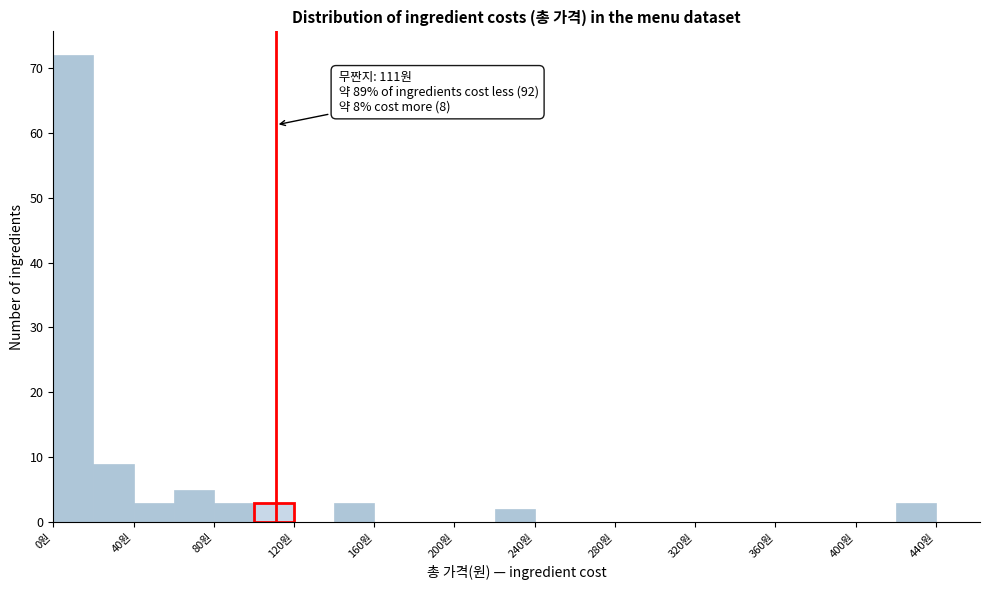

Over which range of the x-axis is the bar tallest?

0 to 20